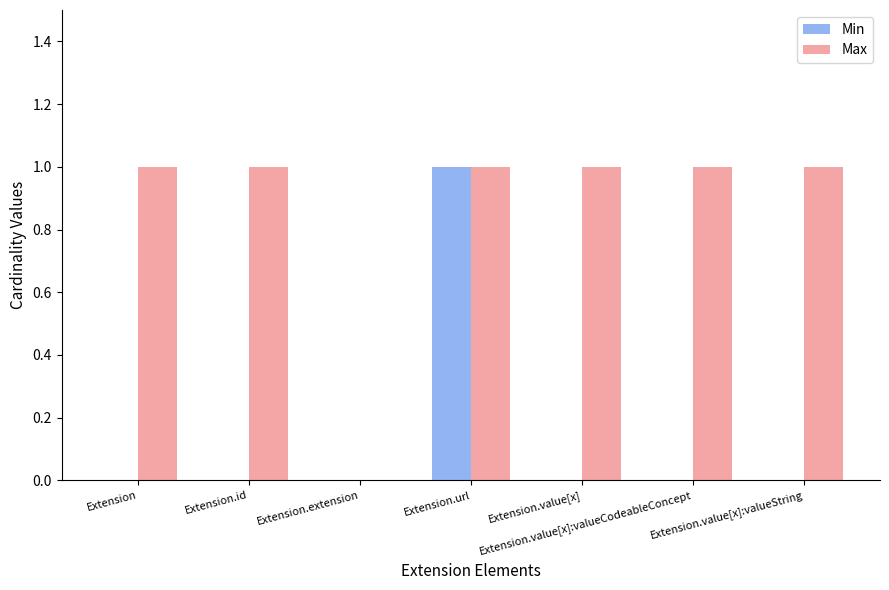

How many positive values does the Max series have?

6